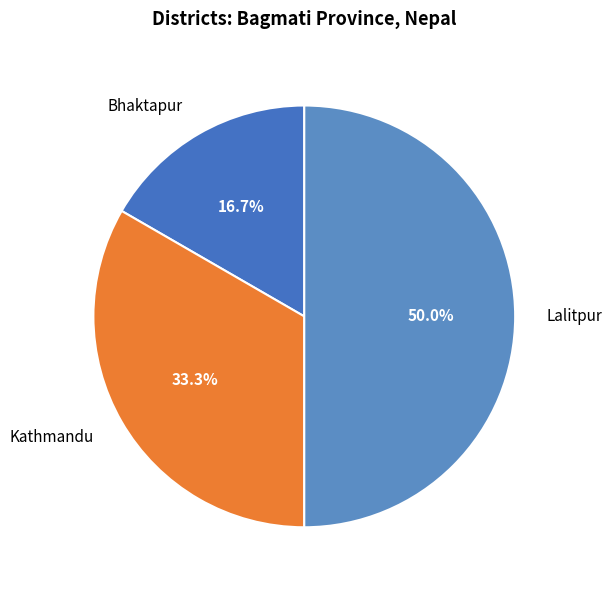

To the nearest percent, what is the average slice percentage?

33%